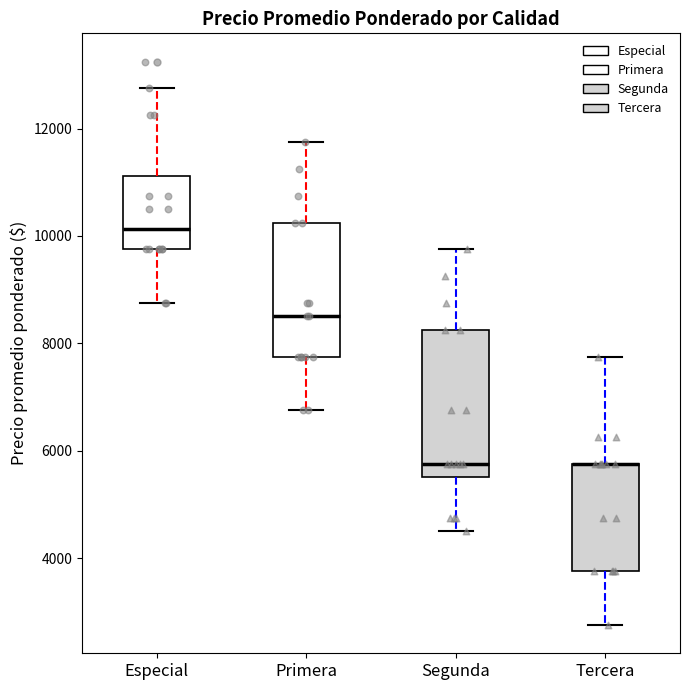

Comparing the boxes themselves (not the whiskers), which one is the tallest?

Segunda